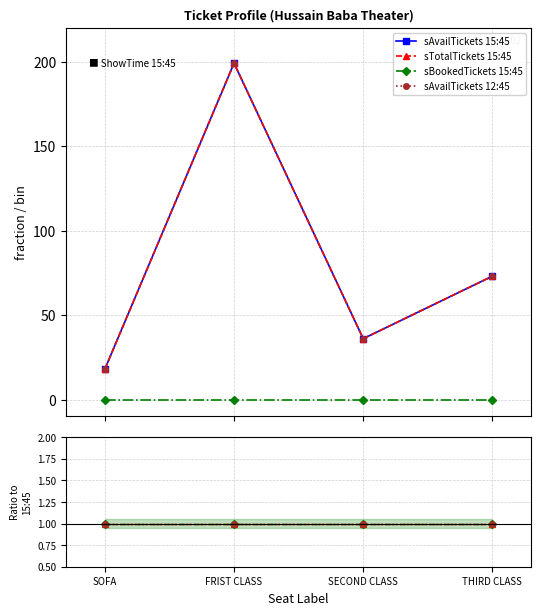

Rank the series by their maximum value, from lowest to highest.

sBookedTickets 15:45, sAvailTickets 15:45, sTotalTickets 15:45, sAvailTickets 12:45